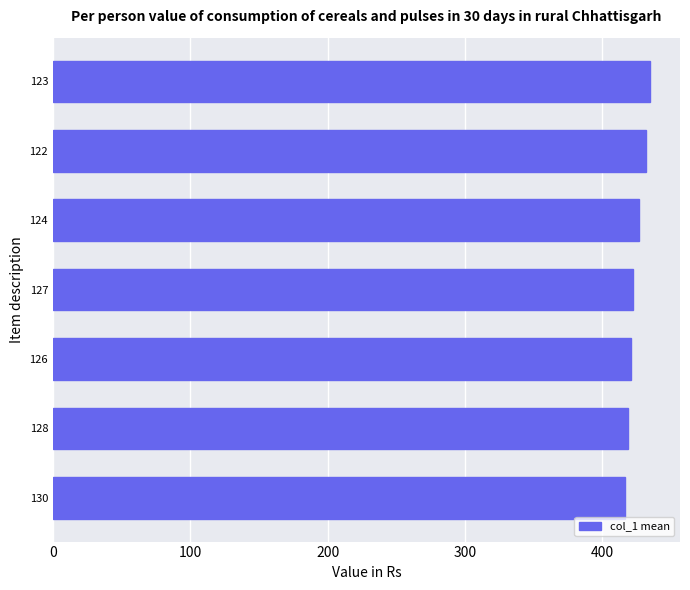

What is the maximum value shown in the chart?

435.0